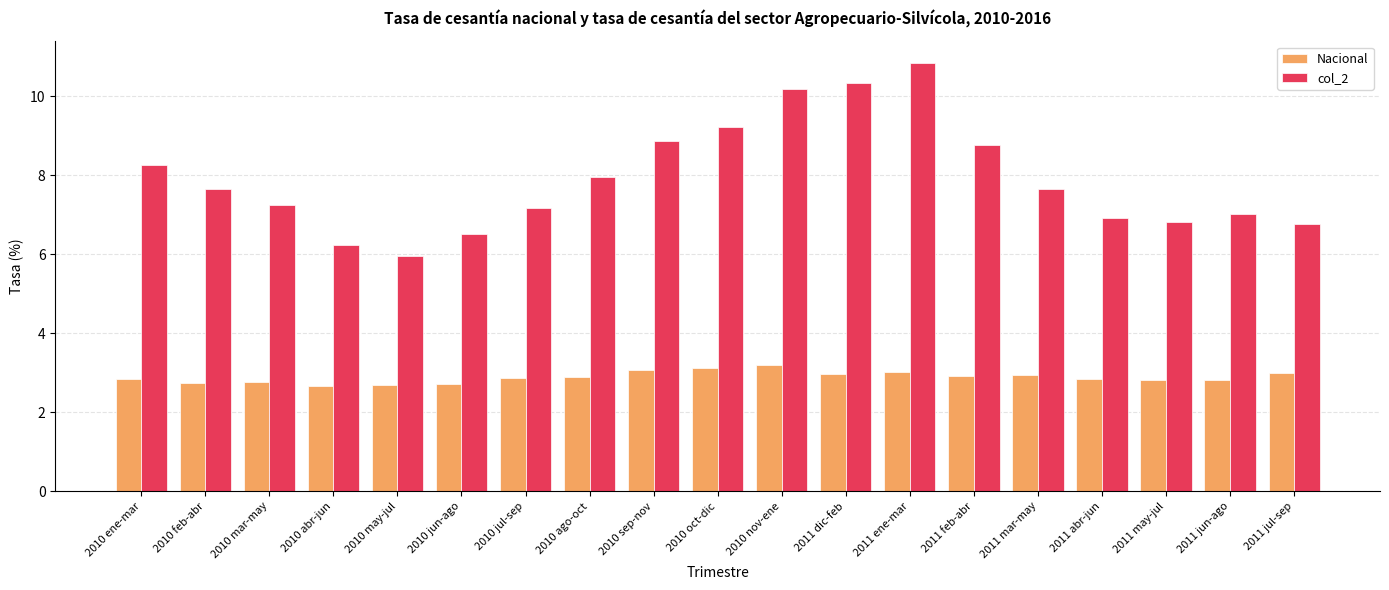

The value of col_2 at 2010 sep-nov is 5.3. True or false?

False